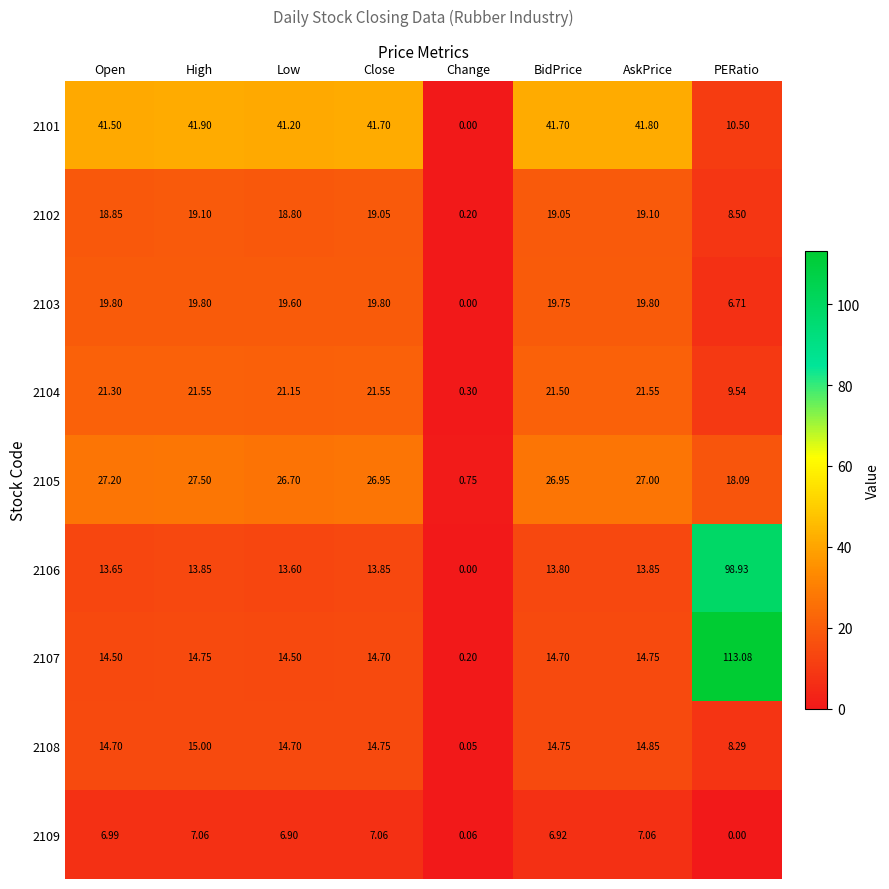

At which category is the sum across all series the highest?

PERatio